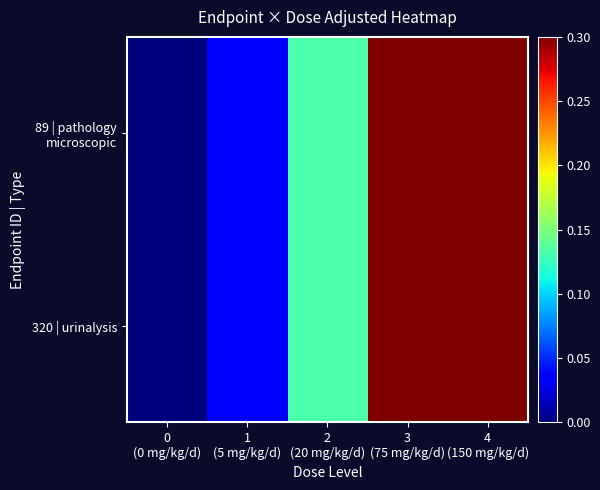

Which series has the widest spread of values?

89 | pathology microscopic